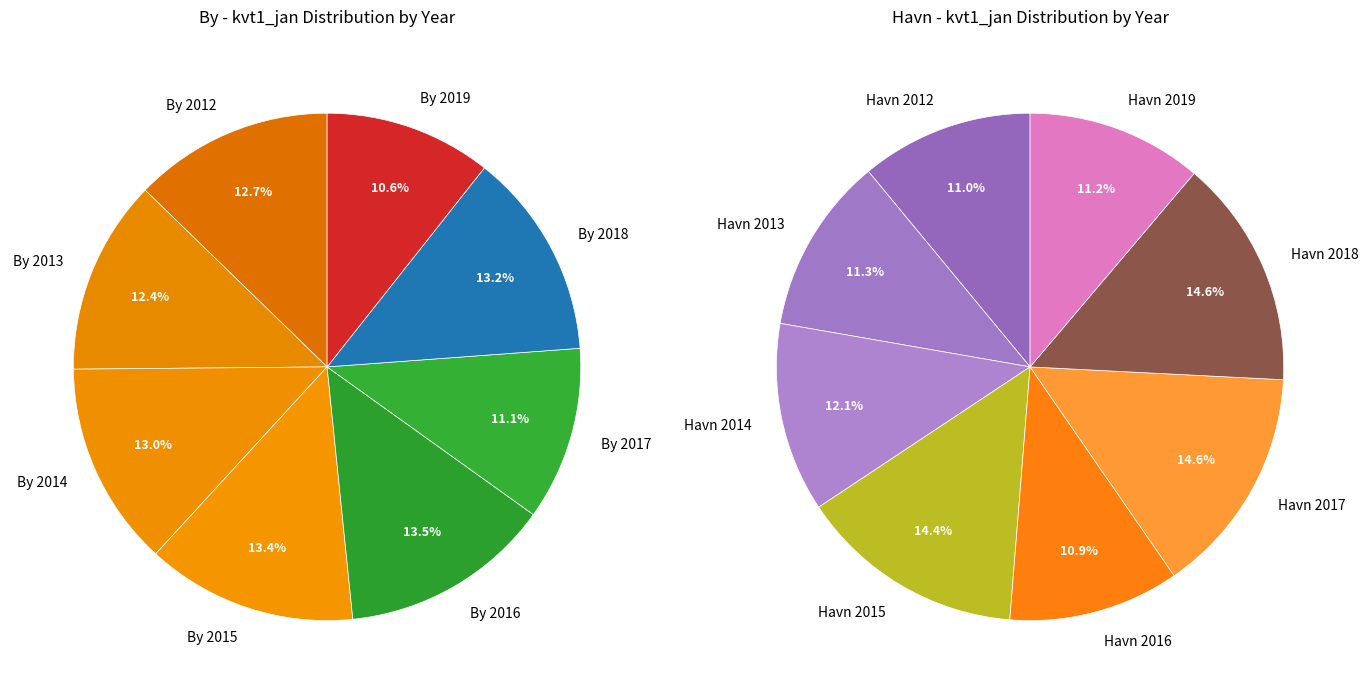

How many slices are in this pie chart?

8